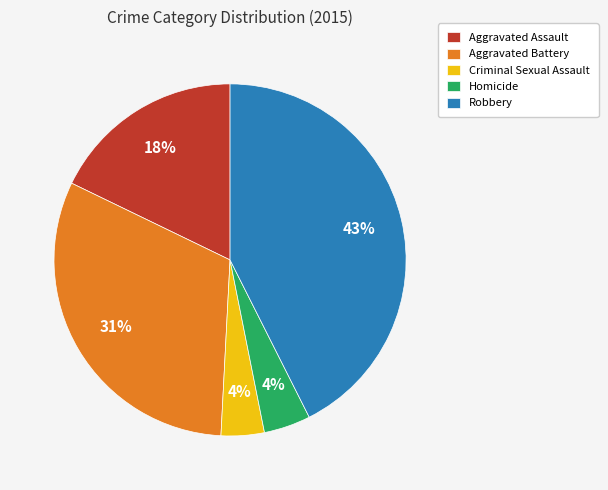

Is the sum of Homicide and Aggravated Assault greater than half?

No